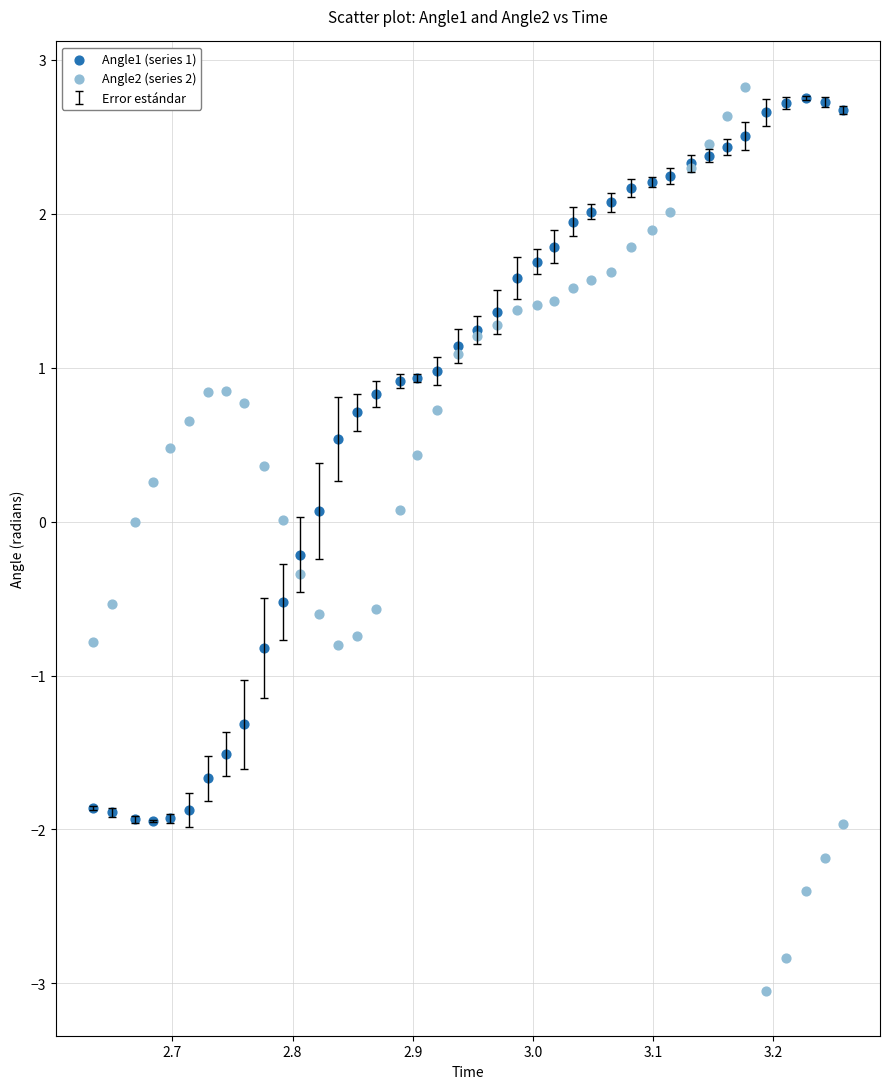

Which series reaches the minimum Y coordinate?

Angle2 (series 2)